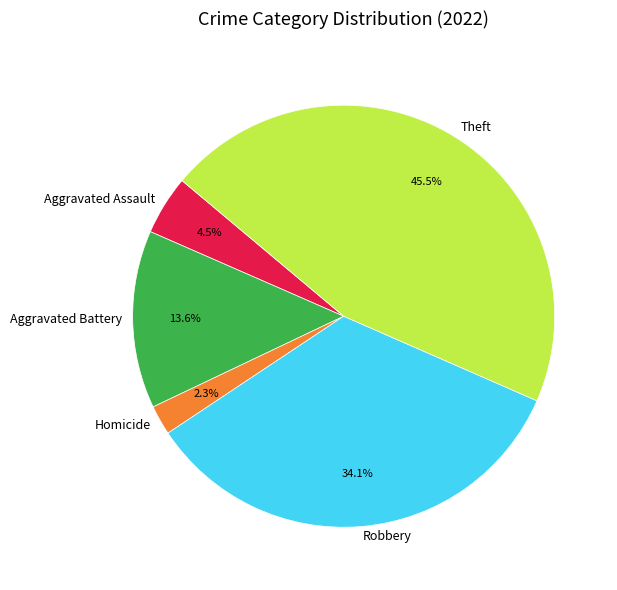

Is there any slice that represents more than half of the pie?

No